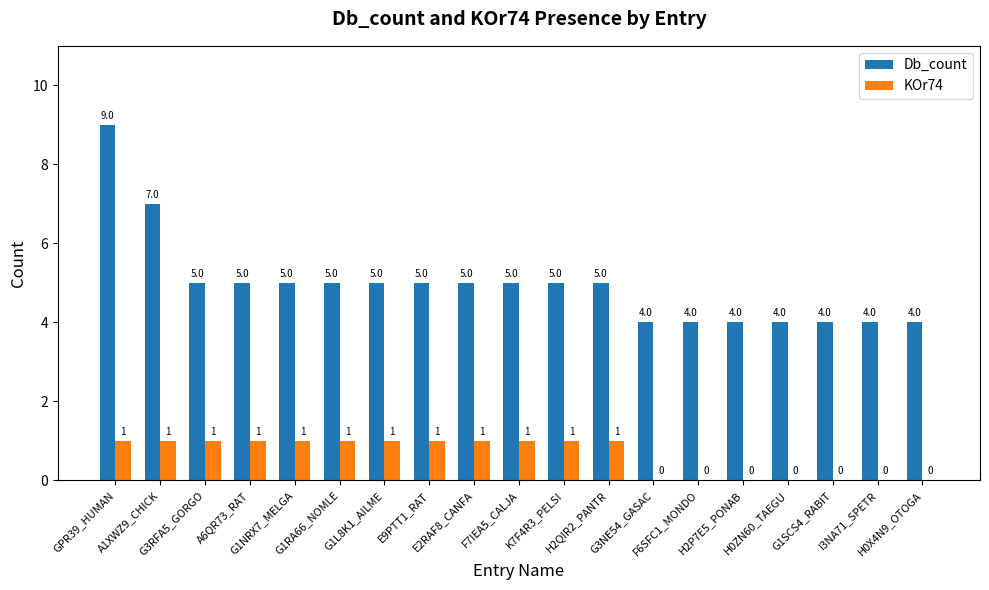

What is the maximum value shown in the chart?

9